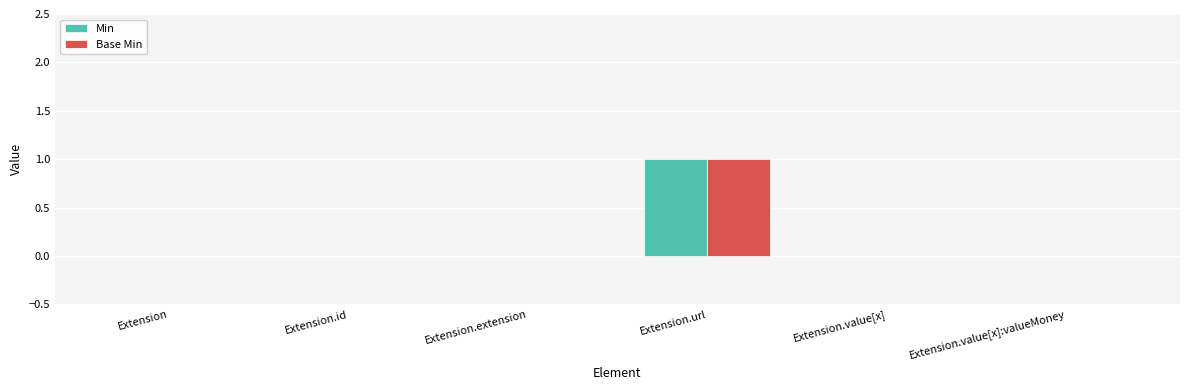

Does the chart contain stacked bars?

No